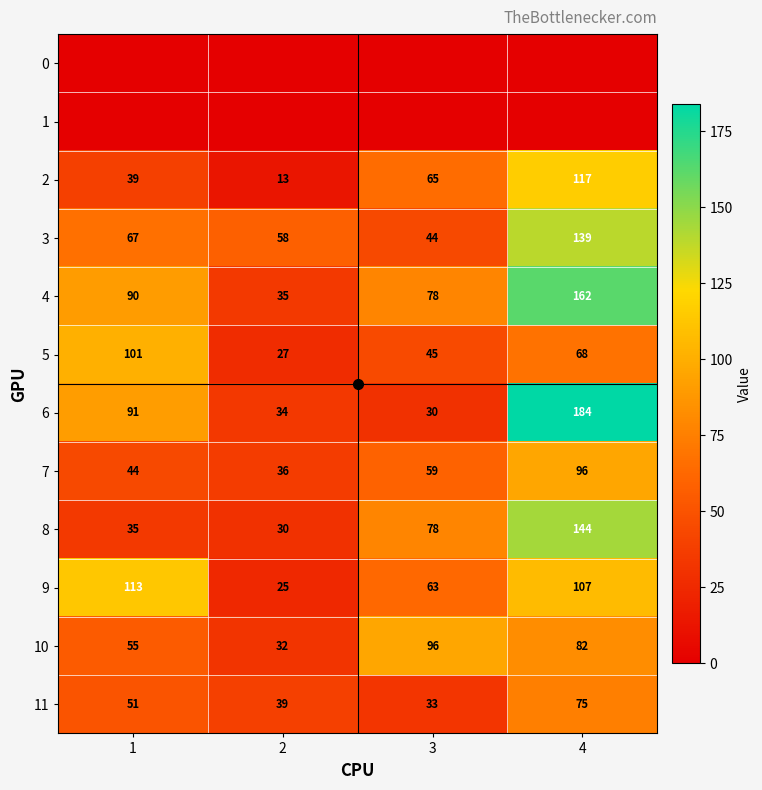

True or false: 9 has a value of 113 at 1.

True